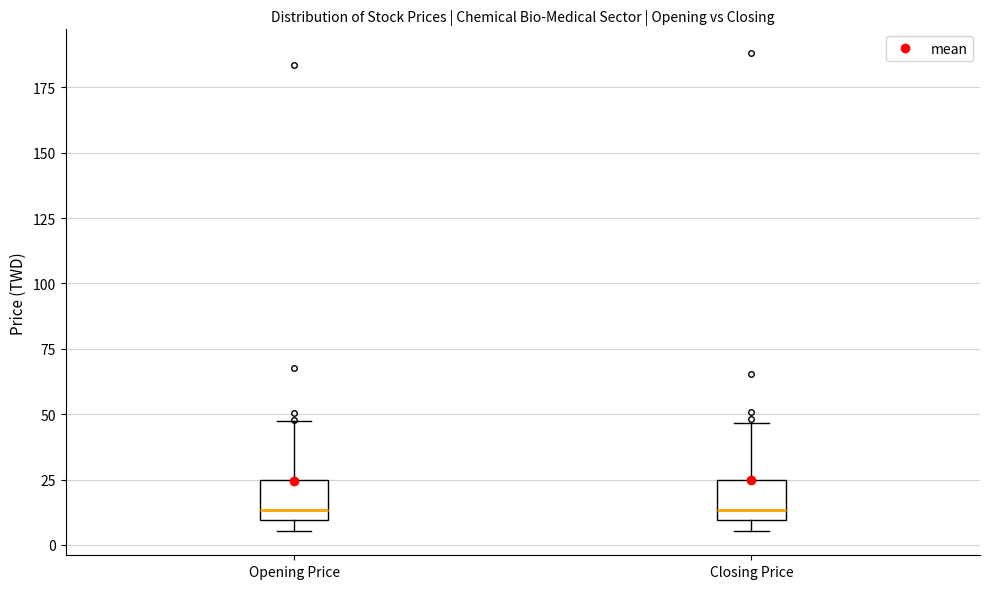

Reading left to right, read every box against the y-axis: the position of its median line, the range the box covers, and the ends of its whiskers. The values are not printed on the chart, so give them approximately, as read against the axis.

Opening Price: median 15, box 10 to 25, whiskers 5 to 45
Closing Price: median 15, box 10 to 25, whiskers 5 to 45